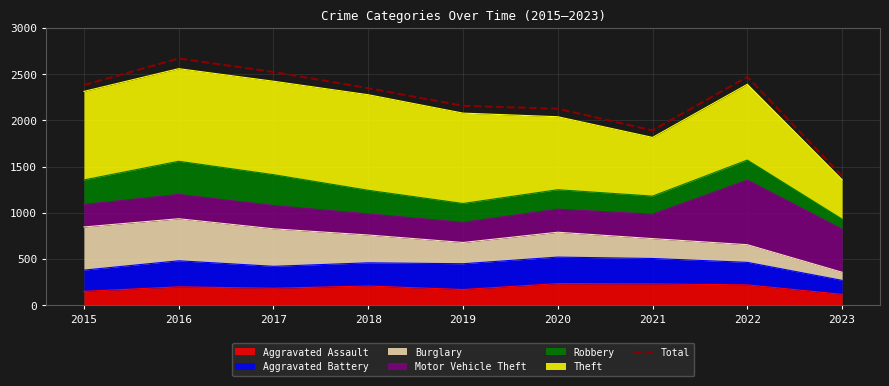

How many interior local peaks (higher than both neighbors) does the data have?

2